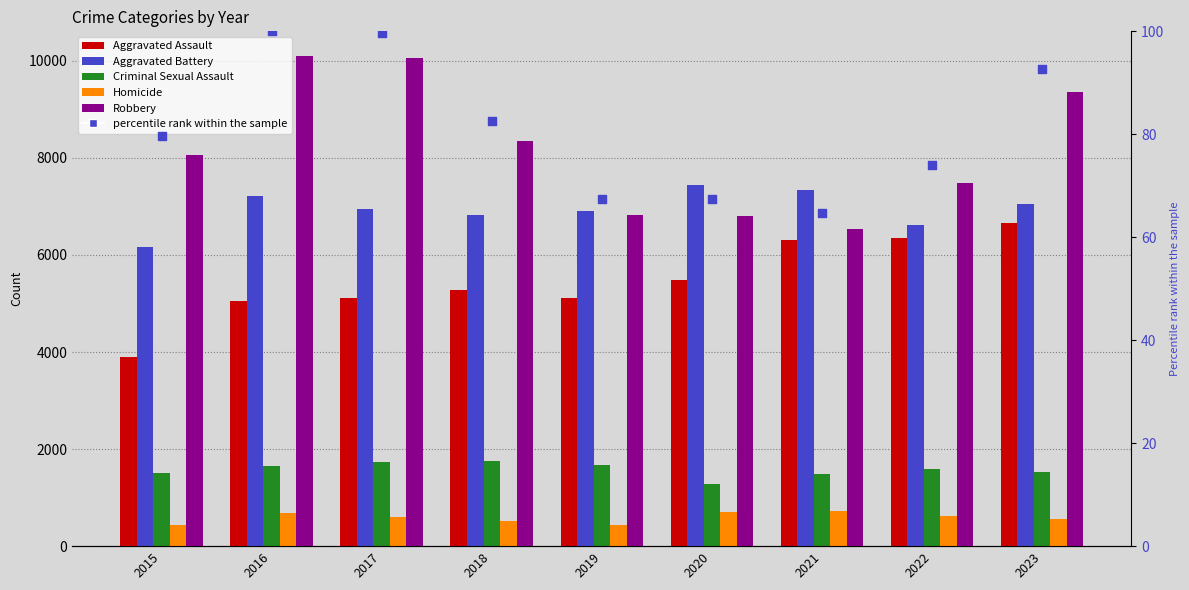

At how many categories does at least one series exceed 869?

9